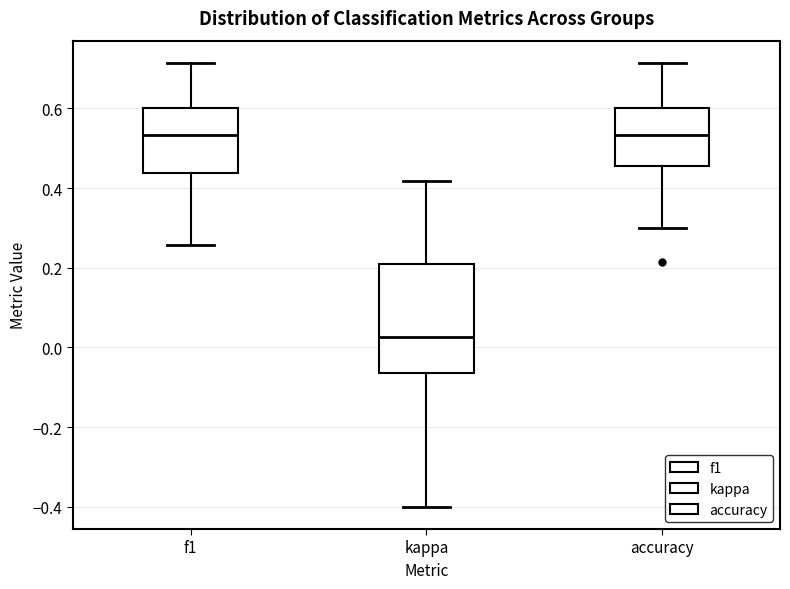

Reading left to right, transcribe this box plot: for each box, give where its median line is, the range the box spans, and where its two whiskers end, as read against the y-axis. The values are not printed on the chart, so give them approximately, as read against the axis.

f1: median 0.54, box 0.44 to 0.60, whiskers 0.26 to 0.72
kappa: median 0.02, box -0.06 to 0.22, whiskers -0.40 to 0.42
accuracy: median 0.54, box 0.46 to 0.60, whiskers 0.30 to 0.72